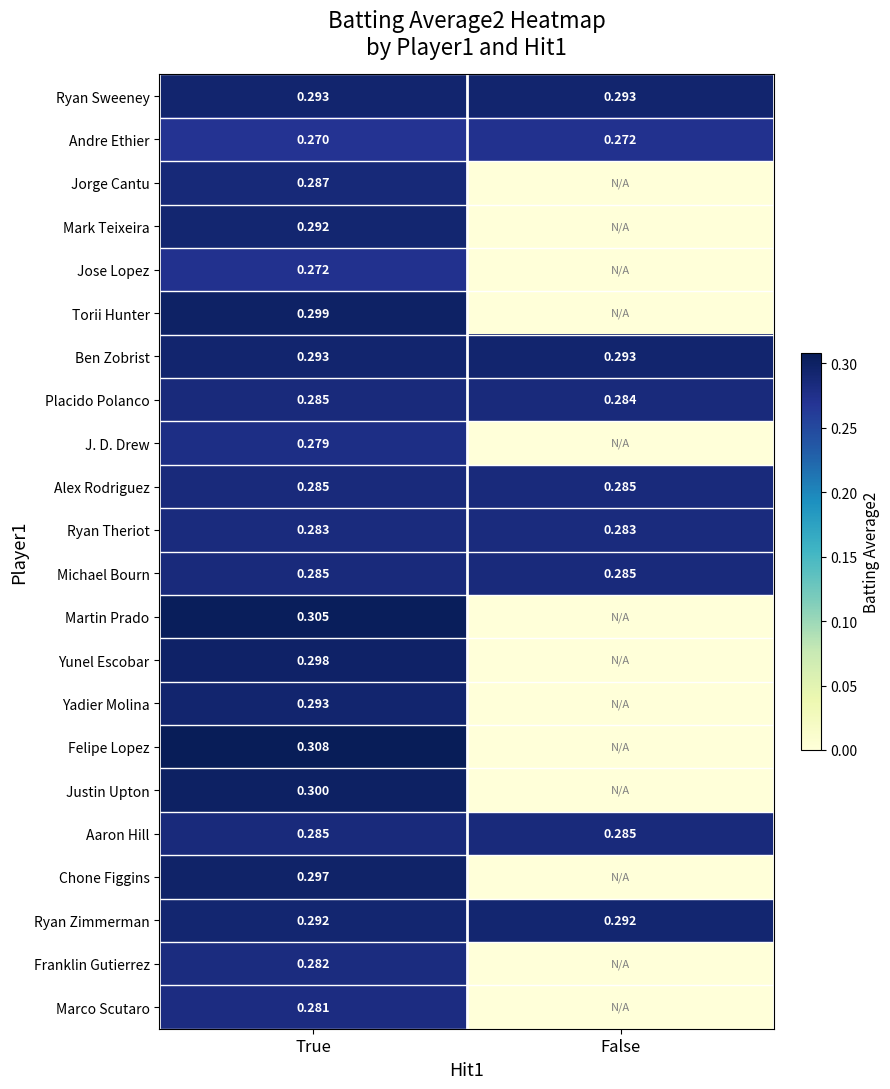

Rank the categories by Andre Ethier value from highest to lowest.

False, True